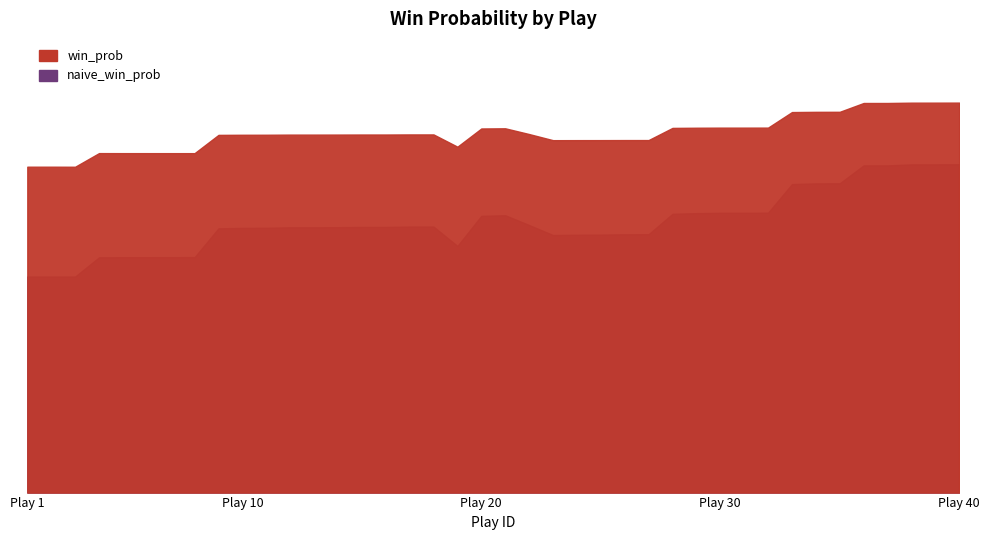

True or false: naive_win_prob and win_prob intersect in this chart.

False